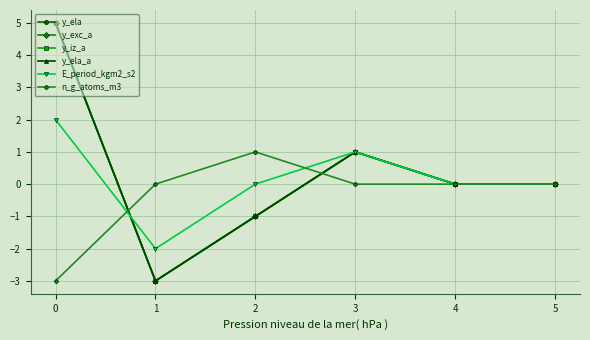

Is this an area chart (filled region under the line)?

No